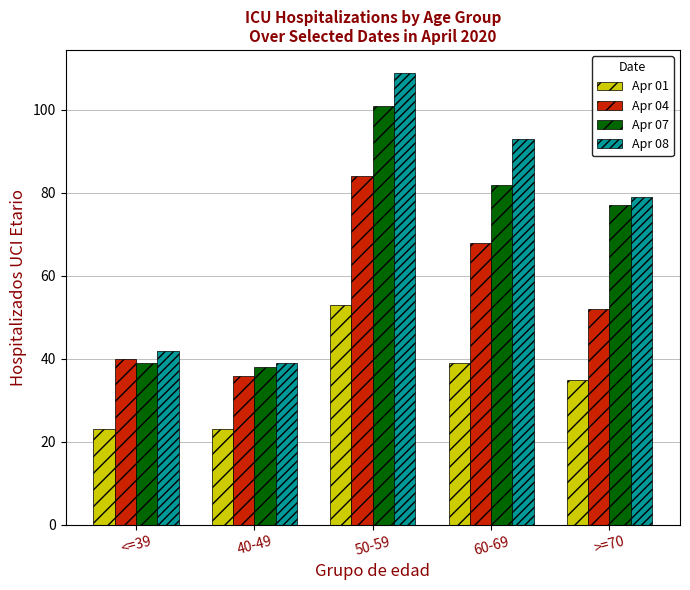

What are all the series names shown in the legend?

Apr 01, Apr 04, Apr 07, Apr 08